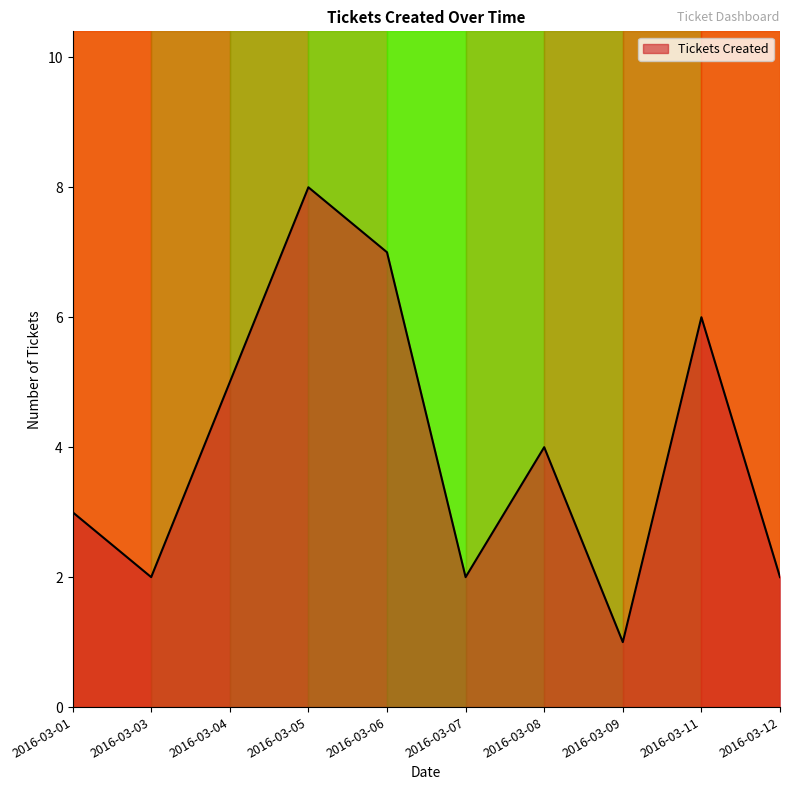

Does the chart have visible grid lines?

No